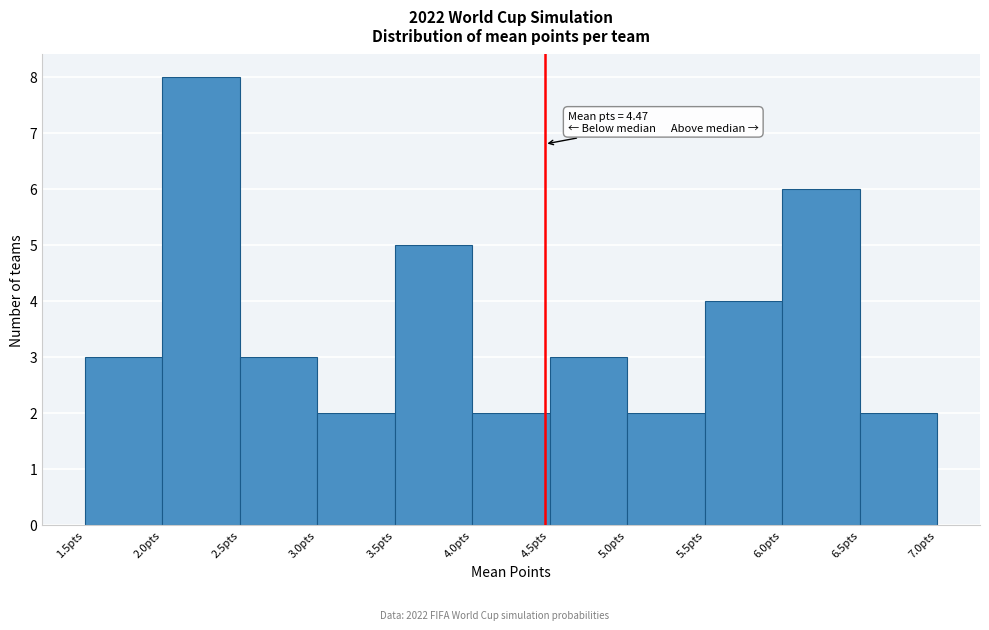

Over which range of the x-axis is the bar tallest?

2.0 to 2.5